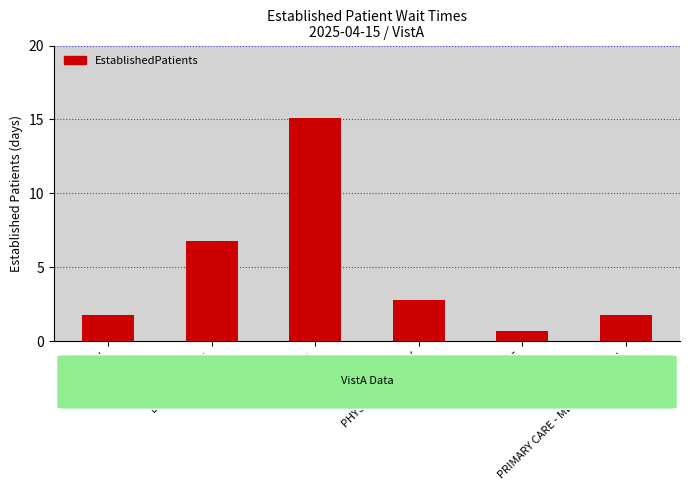

What position from the right is PHYSICAL THERAPY?

3